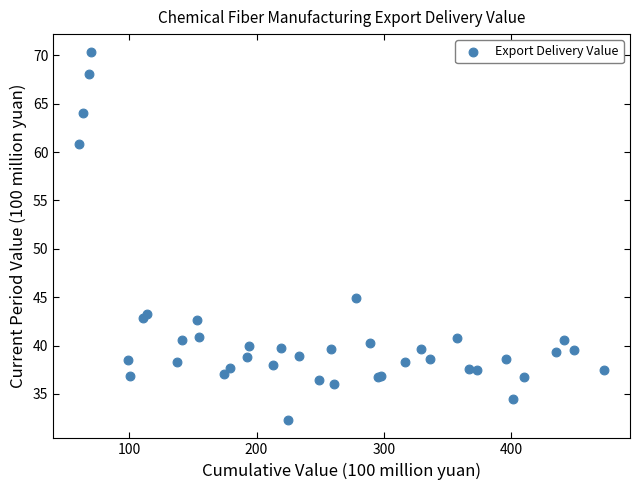

What Y value in the scatter plot is closest to 51?

44.9